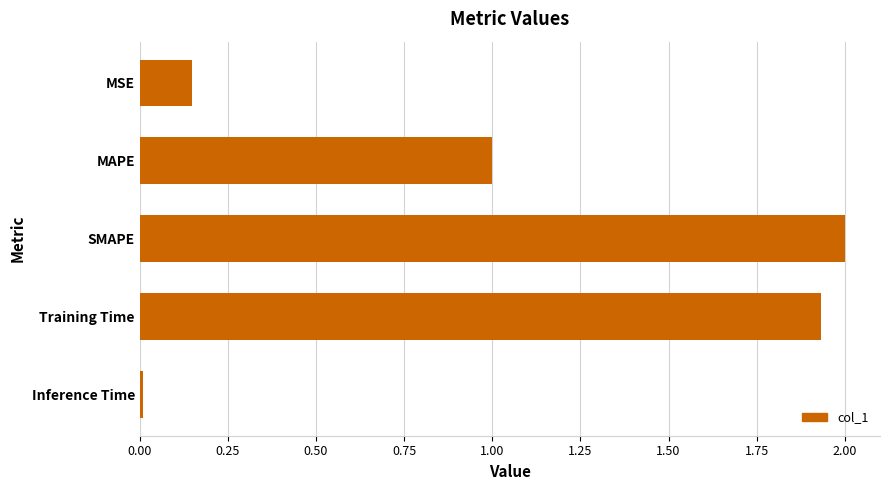

Read the value at SMAPE.

2.0